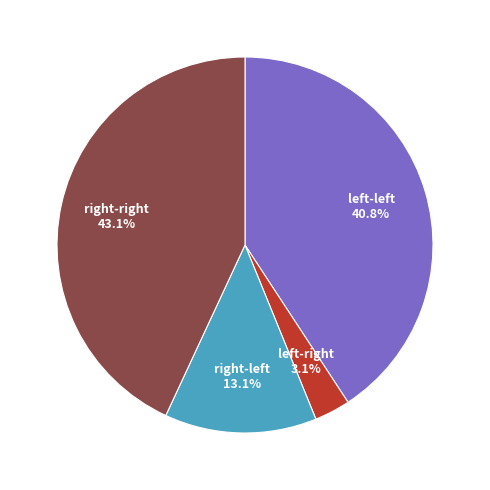

How many slices are in this pie chart?

4